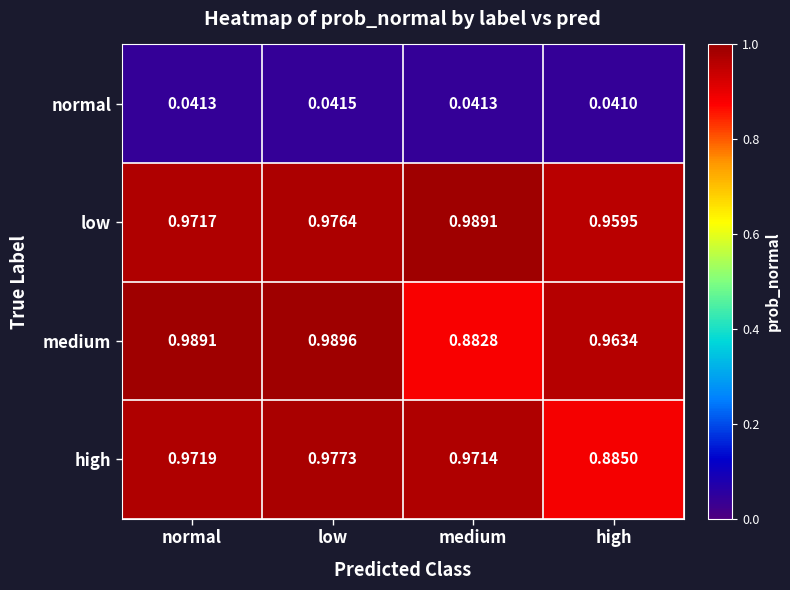

At which category does the chart reach its peak across all series?

low